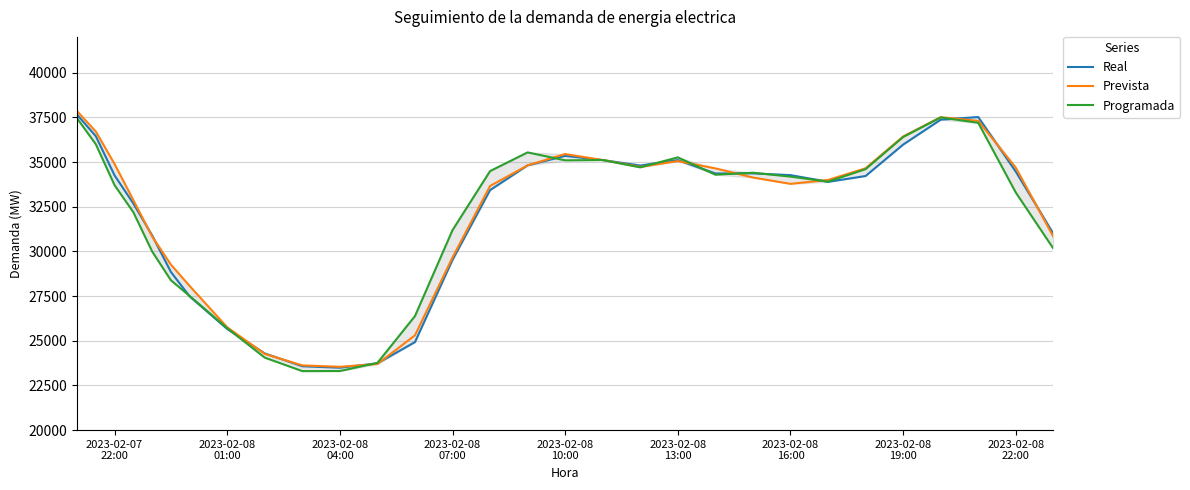

What is the minimum value shown in the chart?

23301